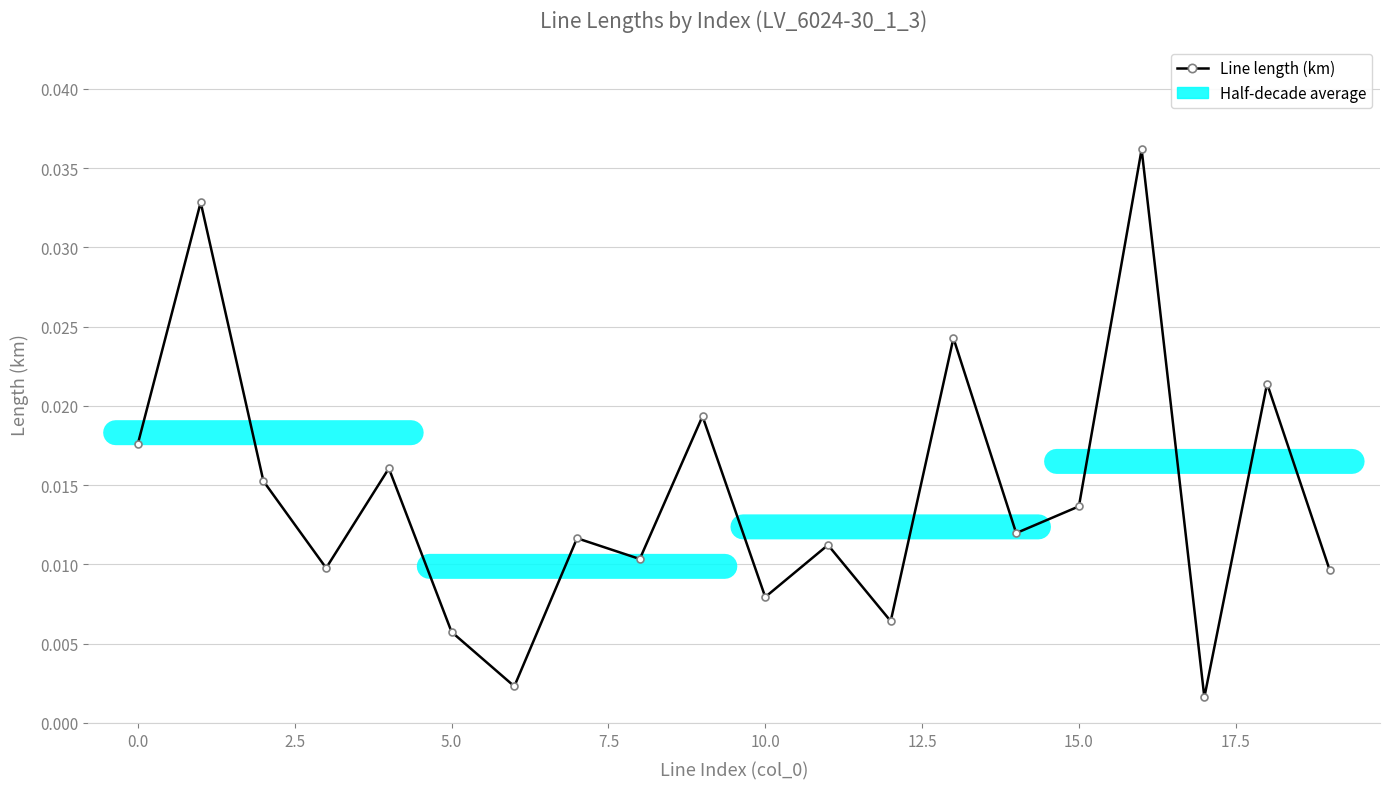

True or false: there are more than 0 points higher than both neighbors.

True